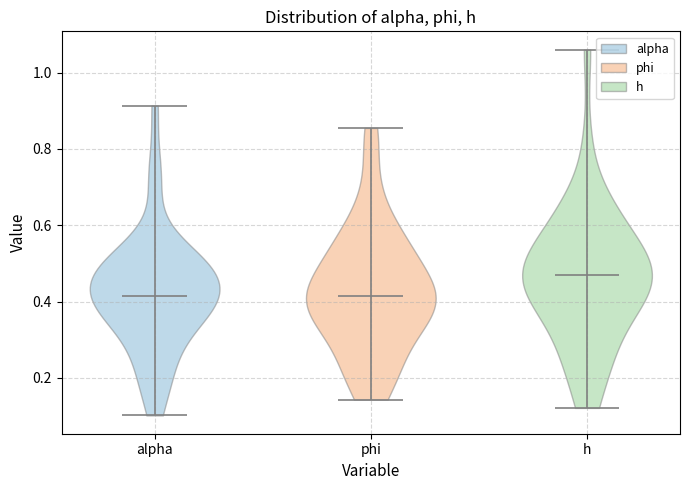

Reading left to right, read every violin against the y-axis: where its median line is, and the lowest and highest points it reaches. The values are not printed on the chart, so give them approximately, as read against the axis.

alpha: median line 0.42, lowest point 0.10, highest point 0.92
phi: median line 0.42, lowest point 0.14, highest point 0.86
h: median line 0.48, lowest point 0.12, highest point 1.06